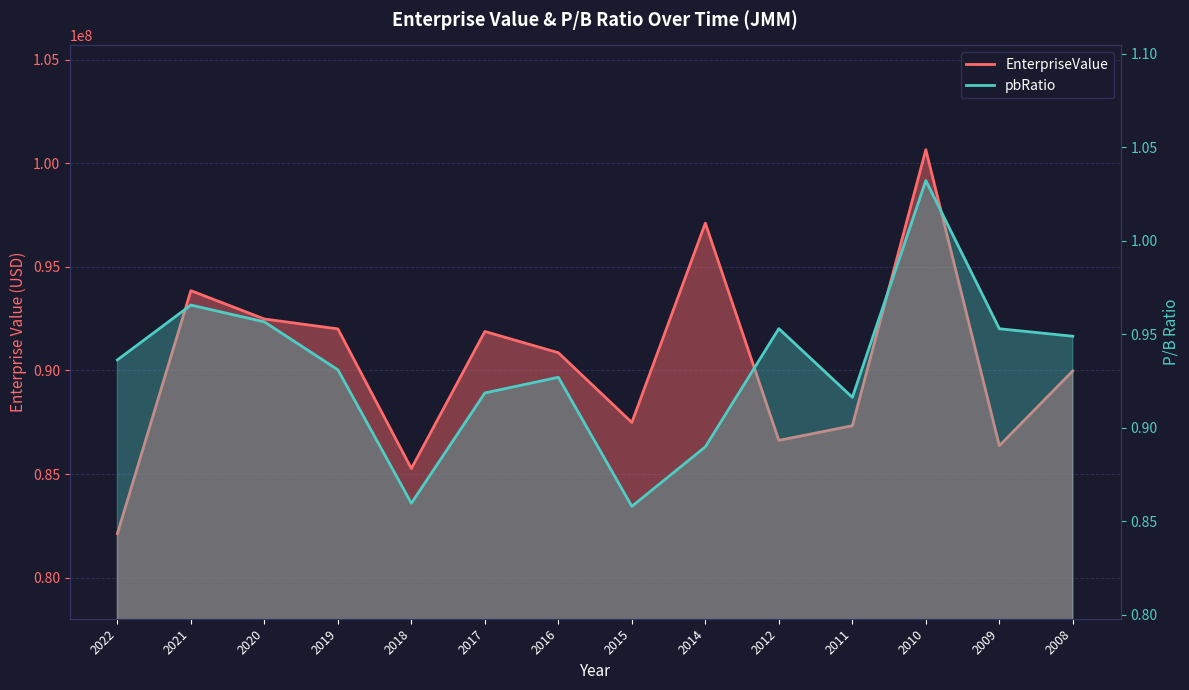

Where is the first local minimum for pbRatio?

2018